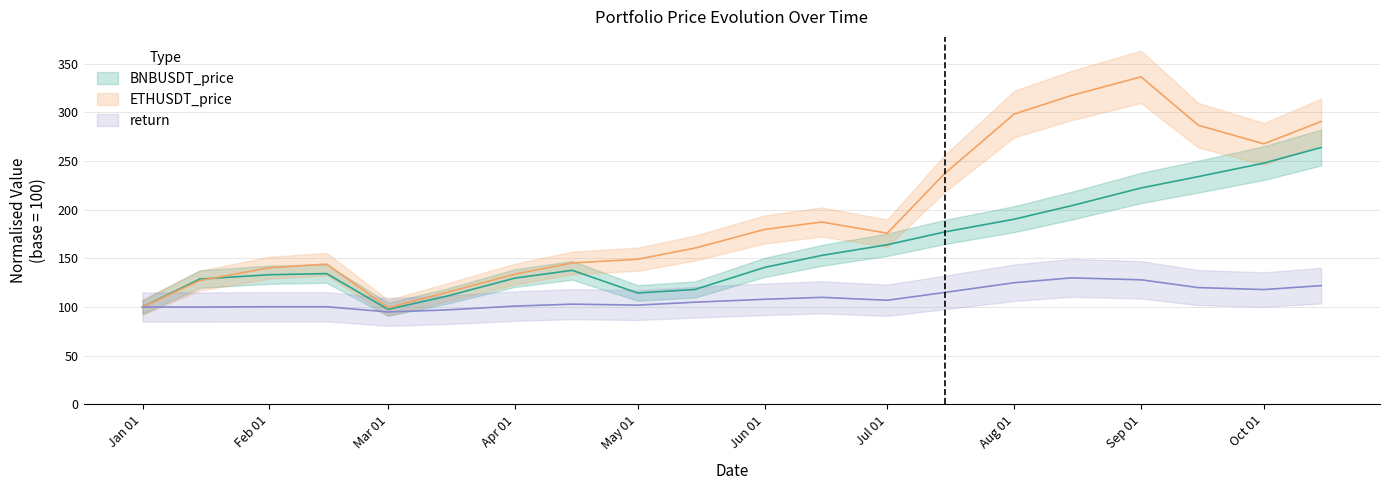

How many values in the return series exceed 107?

9